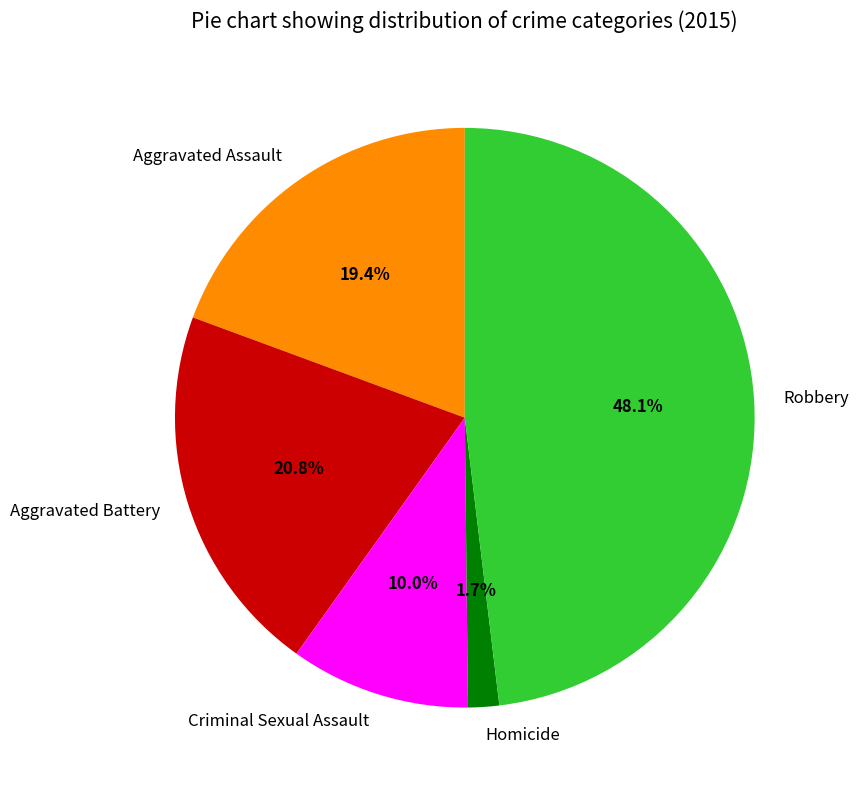

True or false: Aggravated Assault accounts for 19% of the total.

True